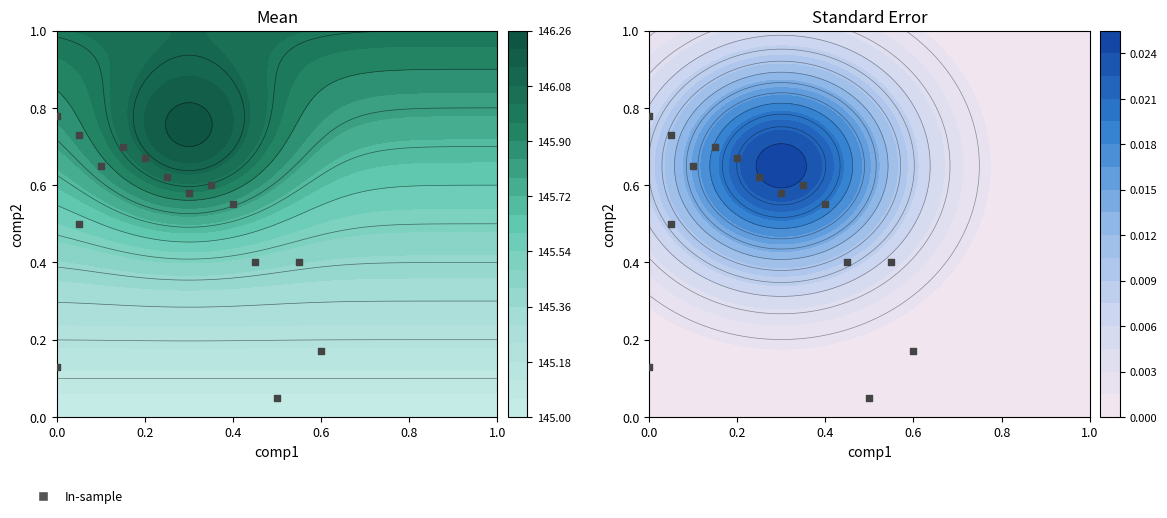

How many data points does each series have?

15